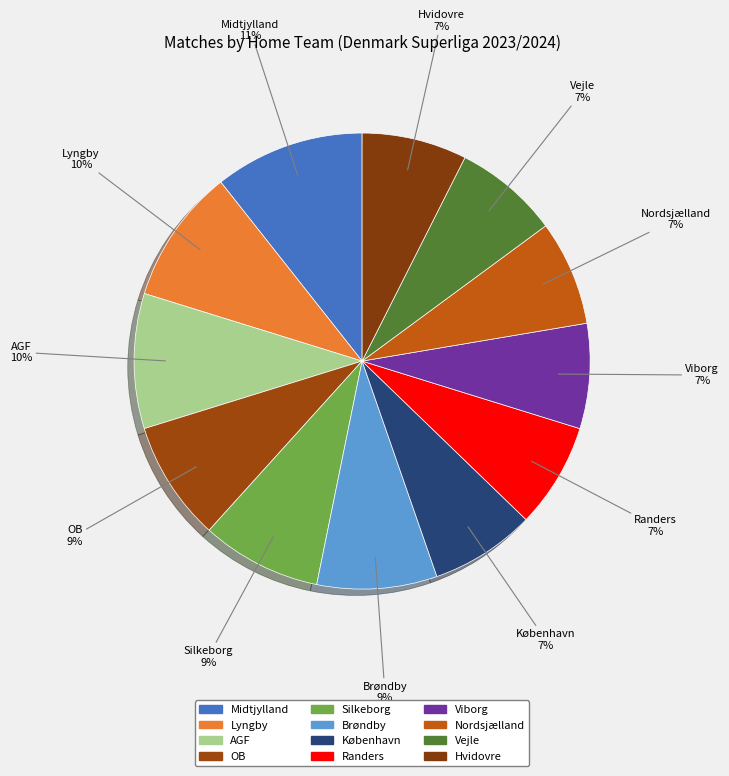

Which category has the biggest portion of the pie?

Midtjylland